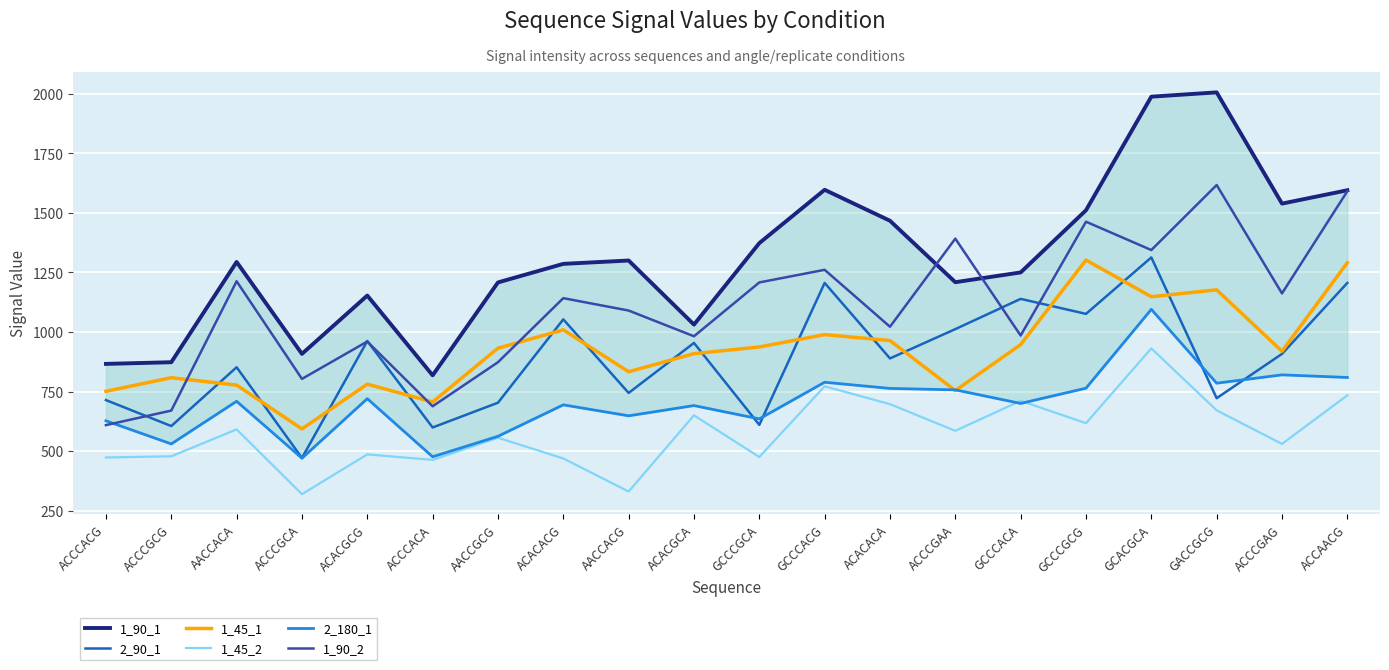

What is the sum of all 2_90_1 values?

17738